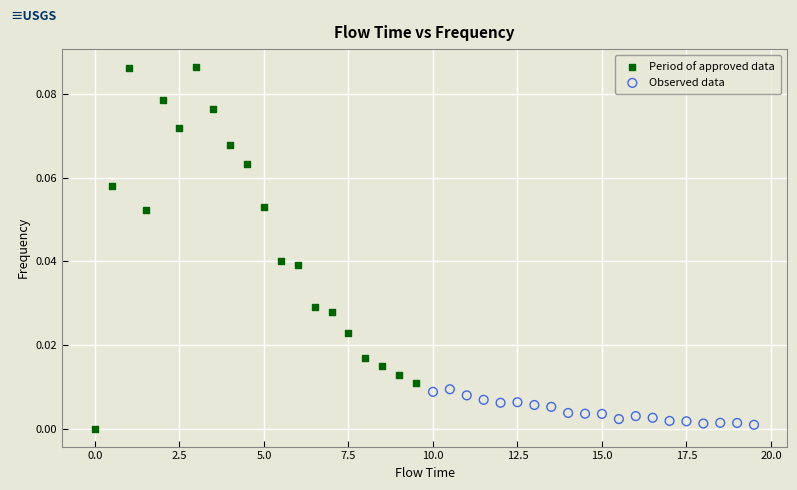

Which series has the widest spread of Y values?

Period of approved data